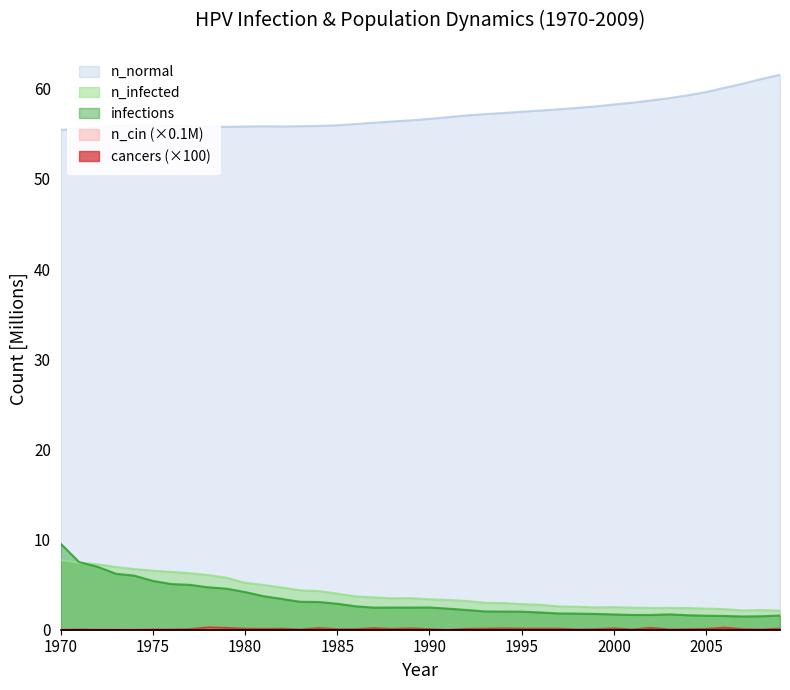

What are all the series names shown in the legend?

n_normal, n_infected, n_cin, infections, cancers